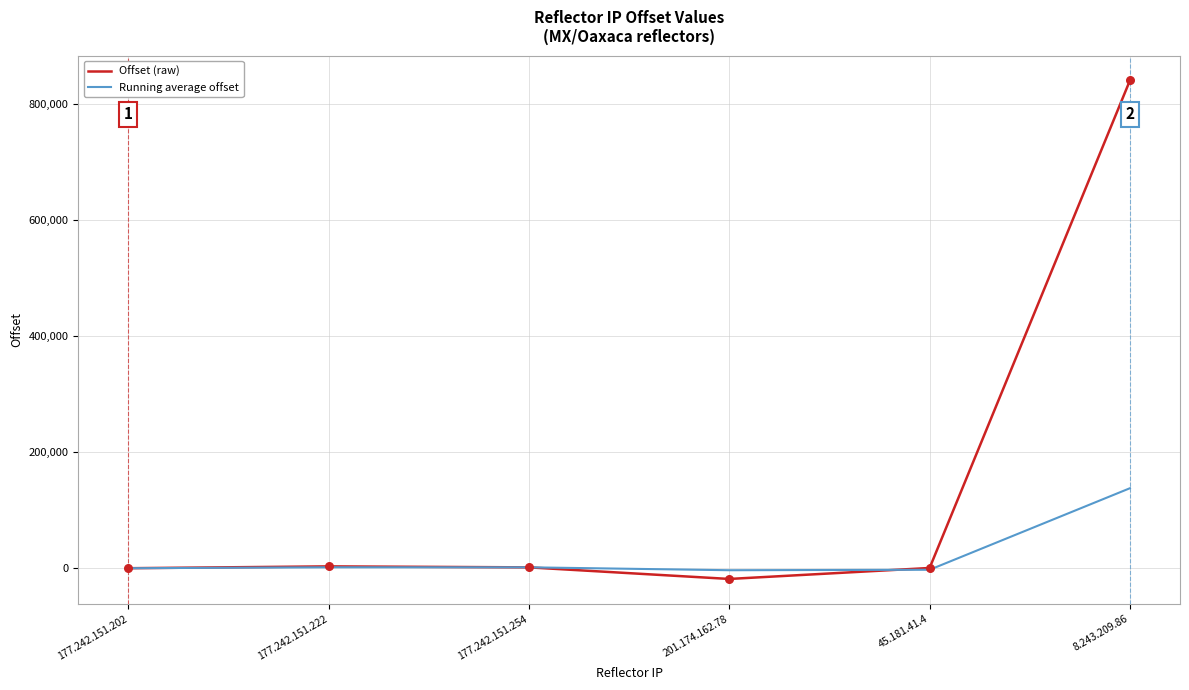

Which series has the largest total across all categories?

Offset (raw)